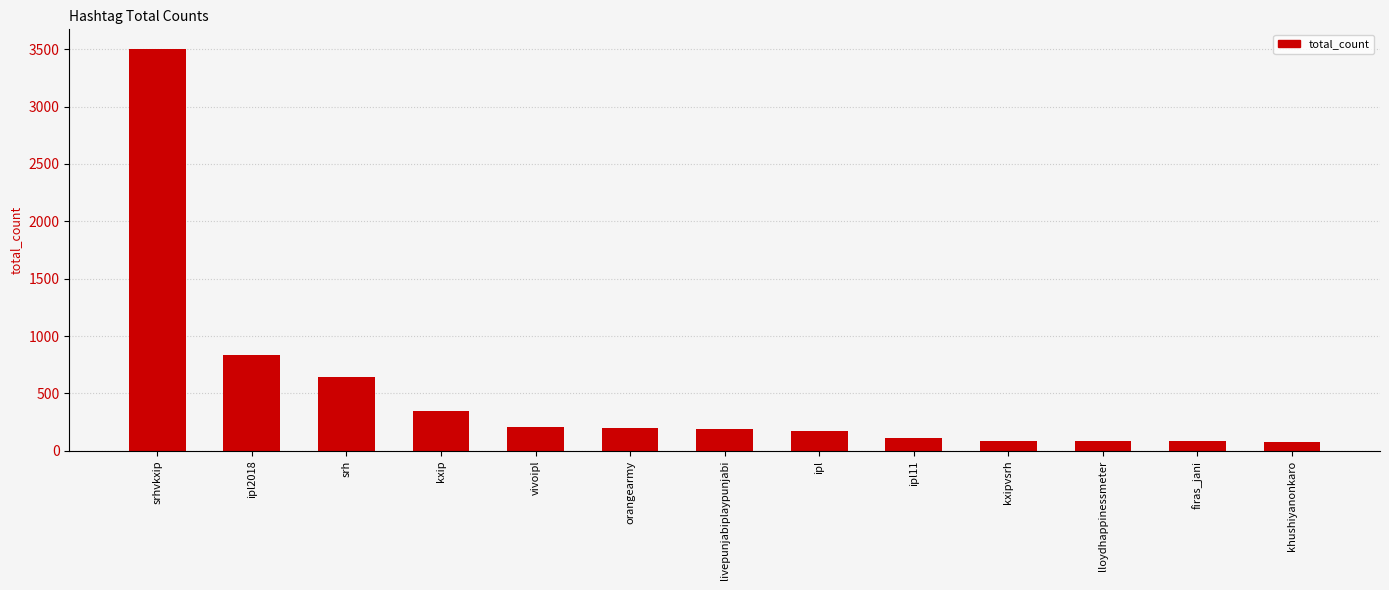

Does the chart contain any negative values?

No